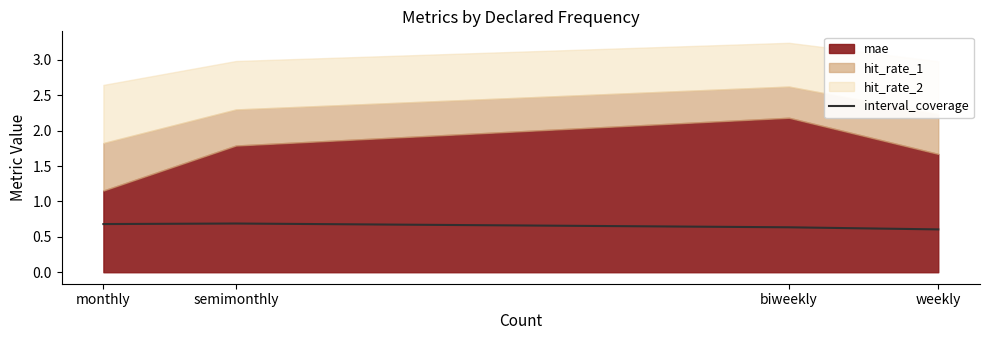

Where is the data nearest to the value 0?

weekly